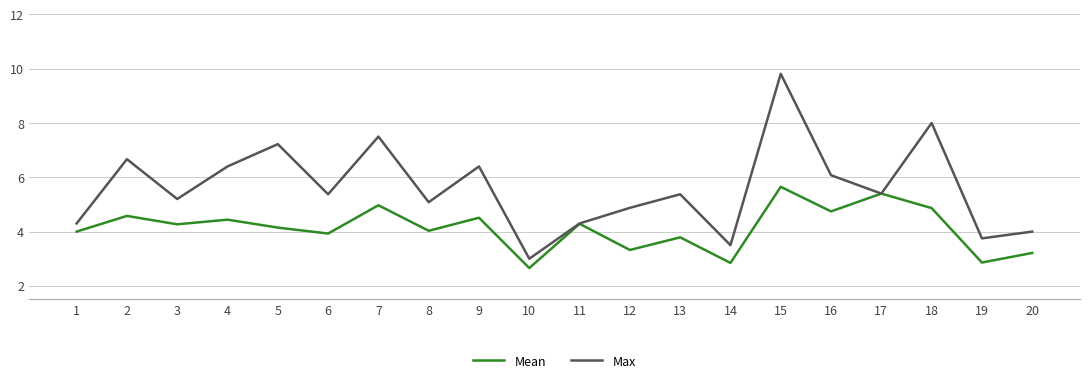

What is the maximum value for Max?

9.8